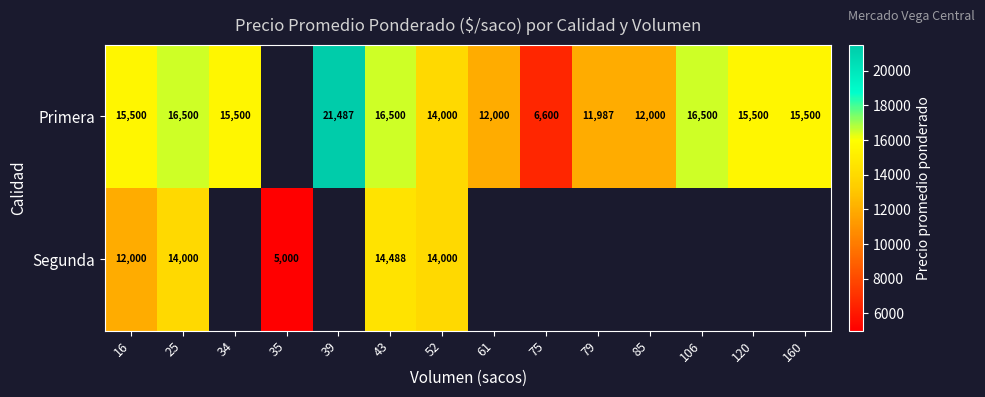

The value of Segunda at 43 is 9011. True or false?

False